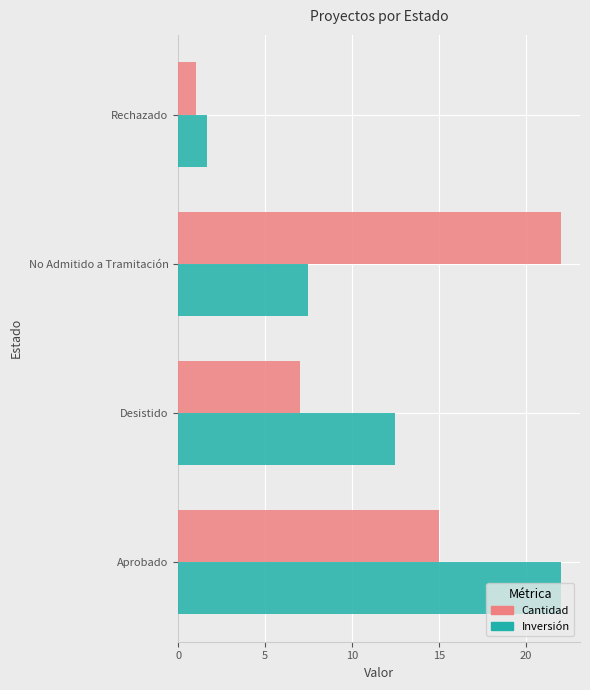

What is the total value across all series at No Admitido a Tramitación?

29.5